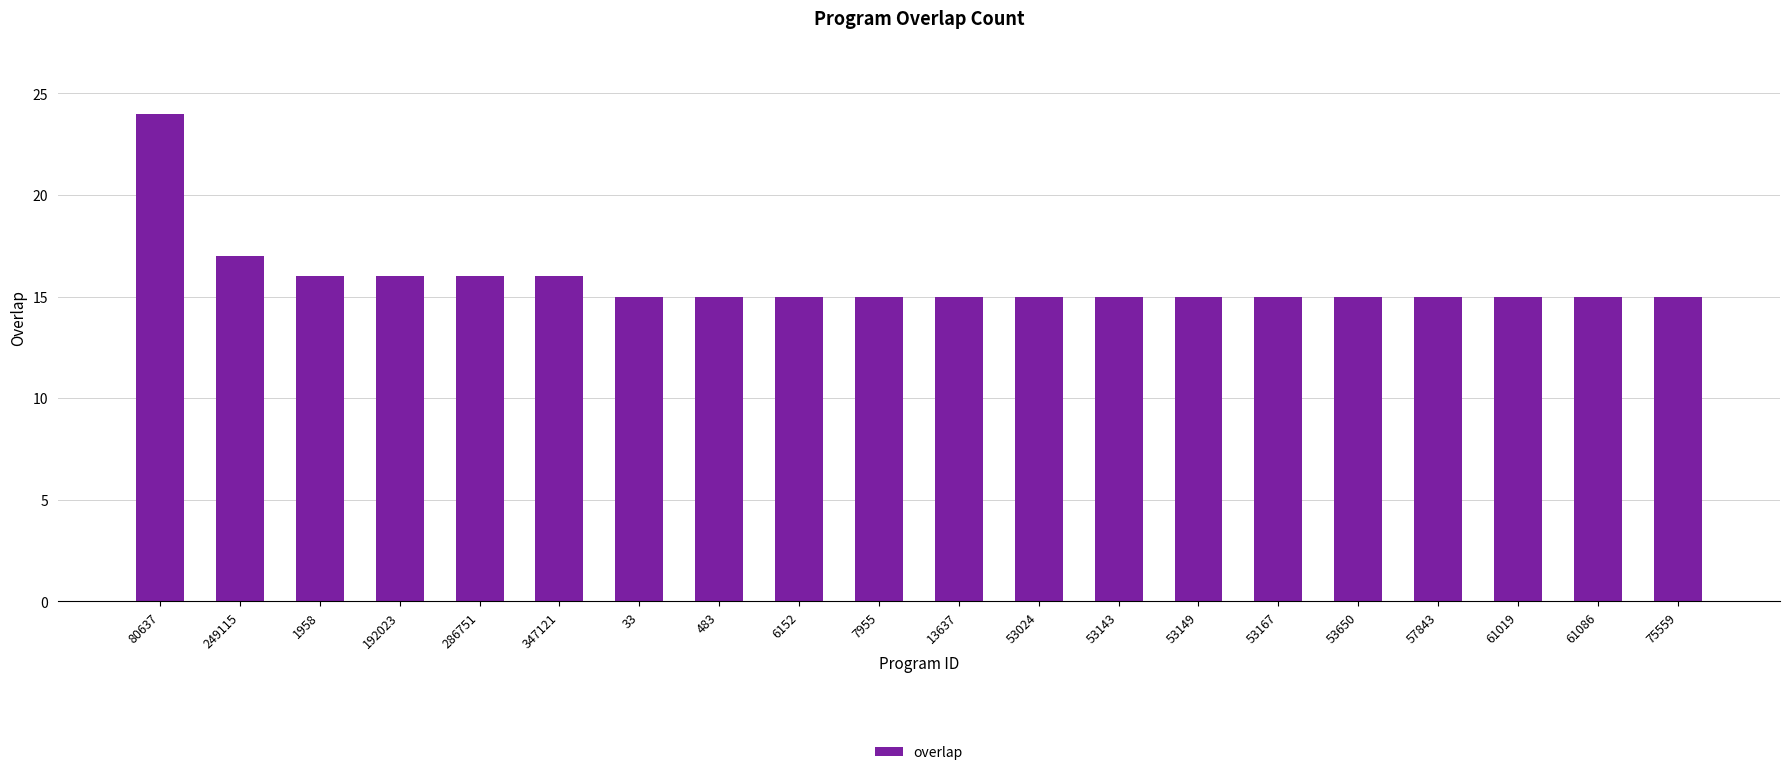

Are the bars grouped side by side (vs. stacked)?

No